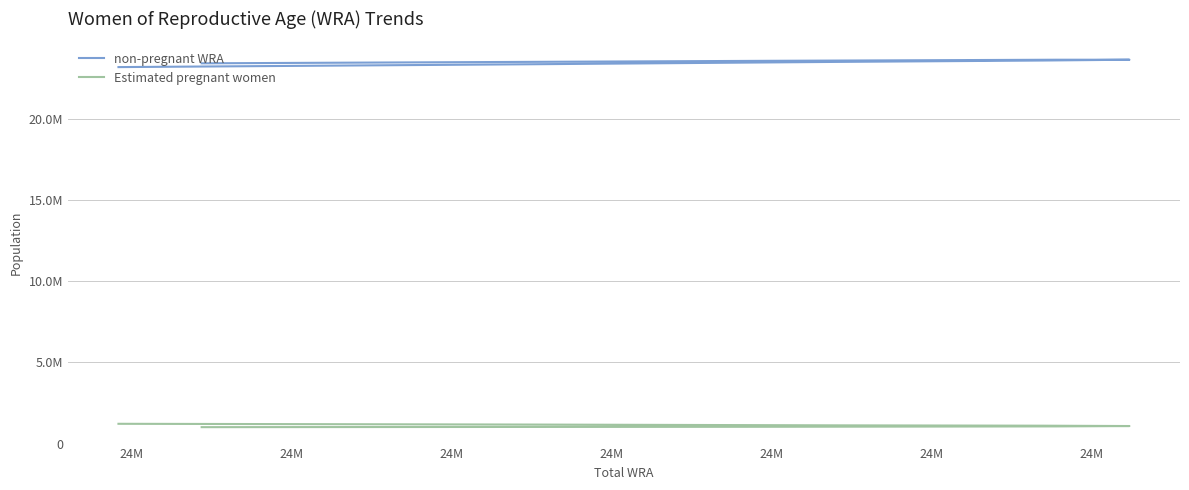

How many data points in Estimated pregnant women are less than 1101888?

4